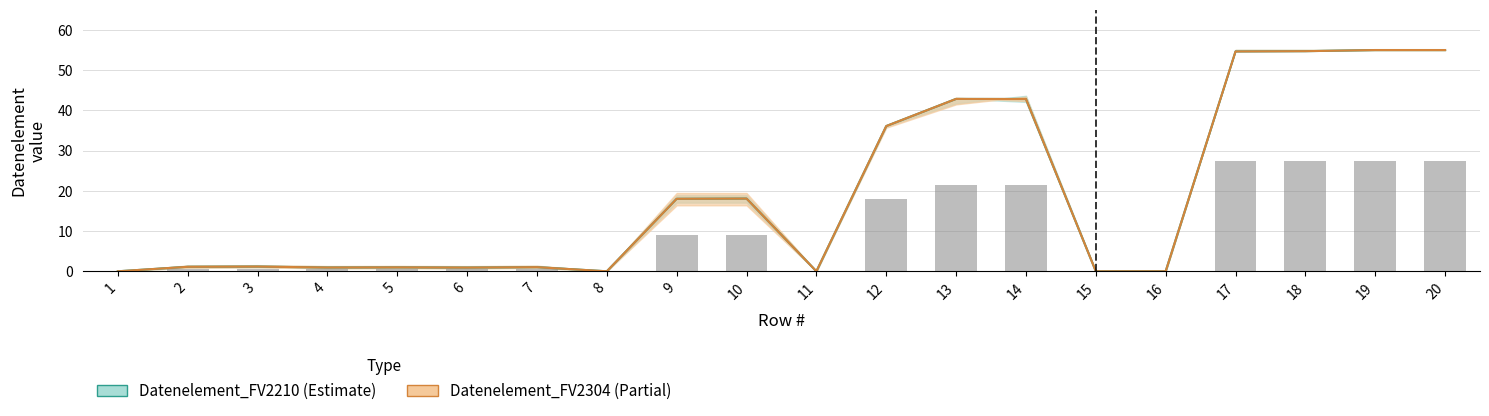

At which label does Datenelement_FV2210 first exceed 1?

2